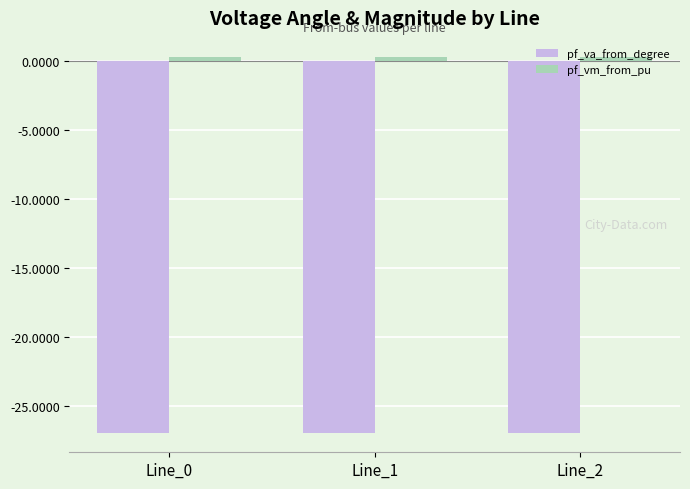

What is the total value across all series at Line_1?

-26.7